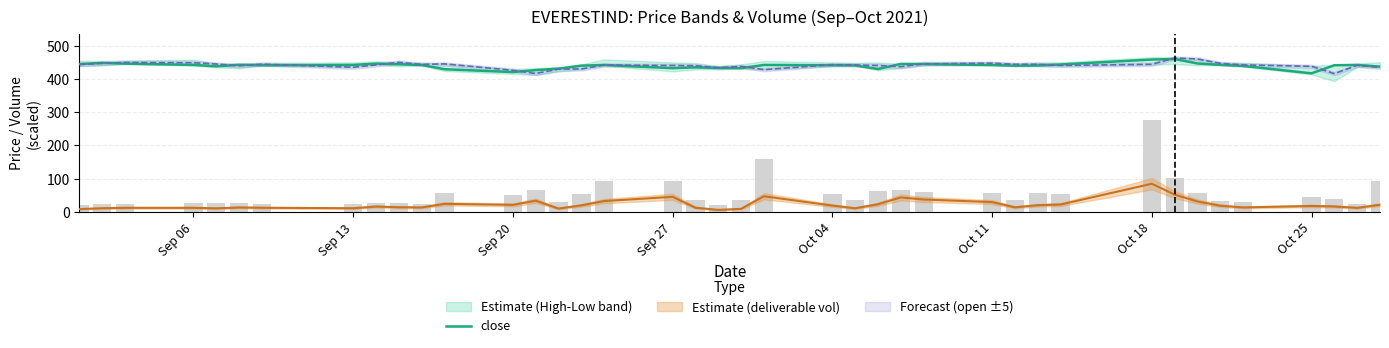

True or false: close has a value of 746.8 at Sep 27.

False